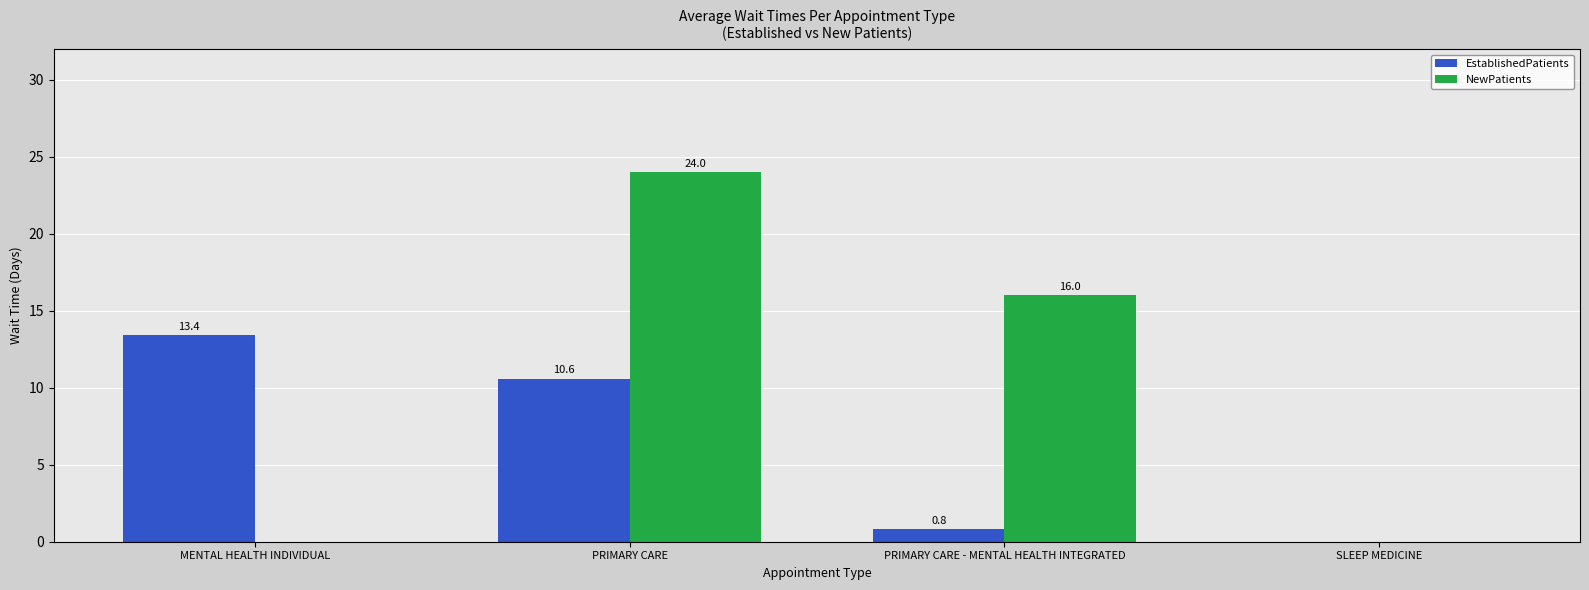

Are the bars grouped side by side (vs. stacked)?

Yes